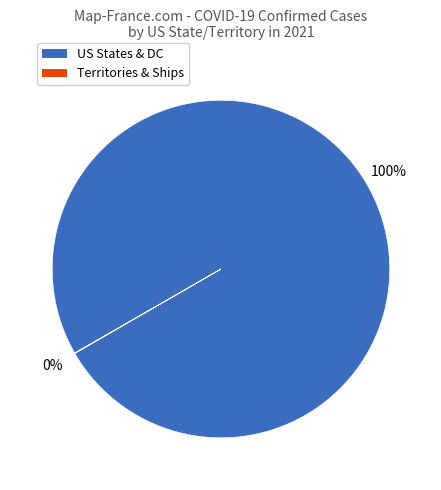

To the nearest percent, what is the difference between the largest and smallest slice percentages?

100%